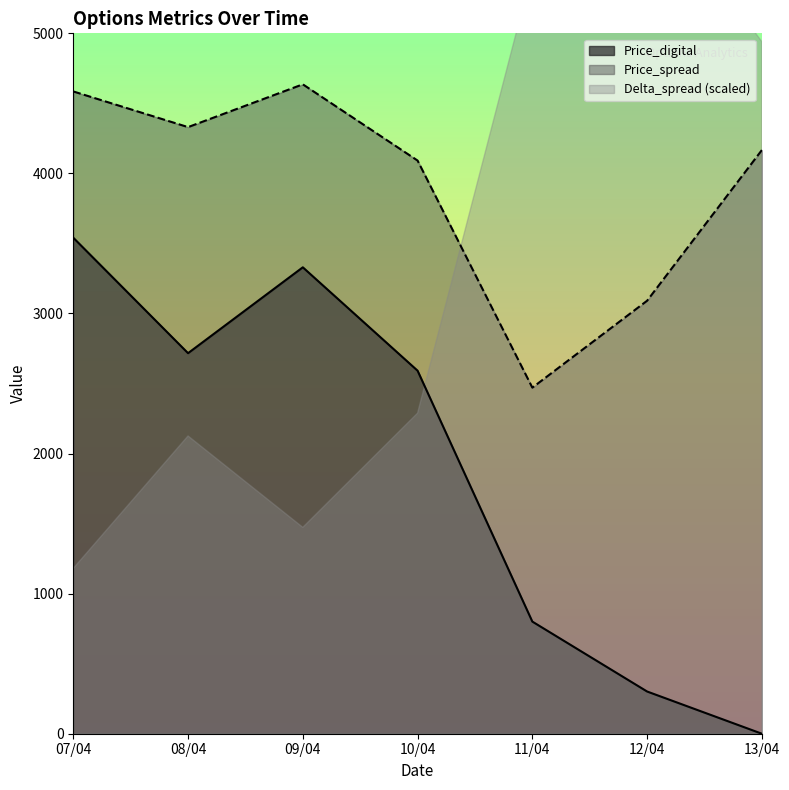

What is the label of the 5th point from the left?

11/04